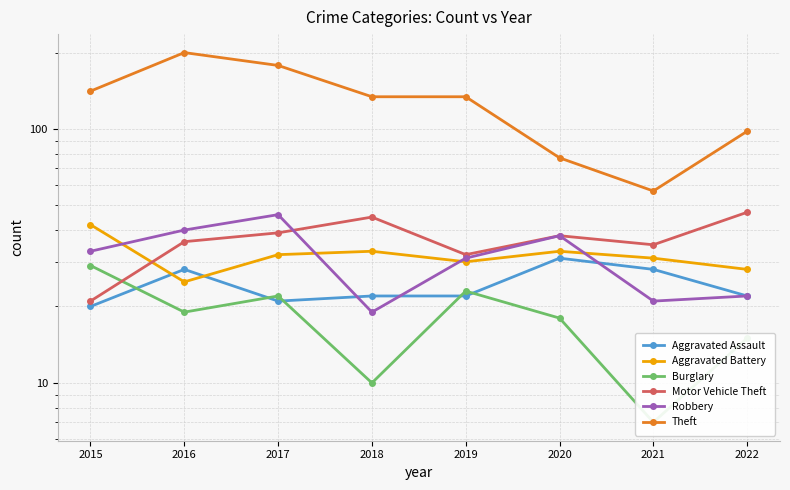

Reading left to right, what are all the values shown in this chart?

Aggravated Assault: 2015=20	2016=28	2017=21	2018=22	2019=22	2020=31	2021=28	2022=22
Aggravated Battery: 2015=42	2016=25	2017=32	2018=33	2019=30	2020=33	2021=31	2022=28
Burglary: 2015=29	2016=19	2017=22	2018=10	2019=23	2020=18	2021=7	2022=15
Motor Vehicle Theft: 2015=21	2016=36	2017=39	2018=45	2019=32	2020=38	2021=35	2022=47
Robbery: 2015=33	2016=40	2017=46	2018=19	2019=31	2020=38	2021=21	2022=22
Theft: 2015=141	2016=200	2017=178	2018=134	2019=134	2020=77	2021=57	2022=98